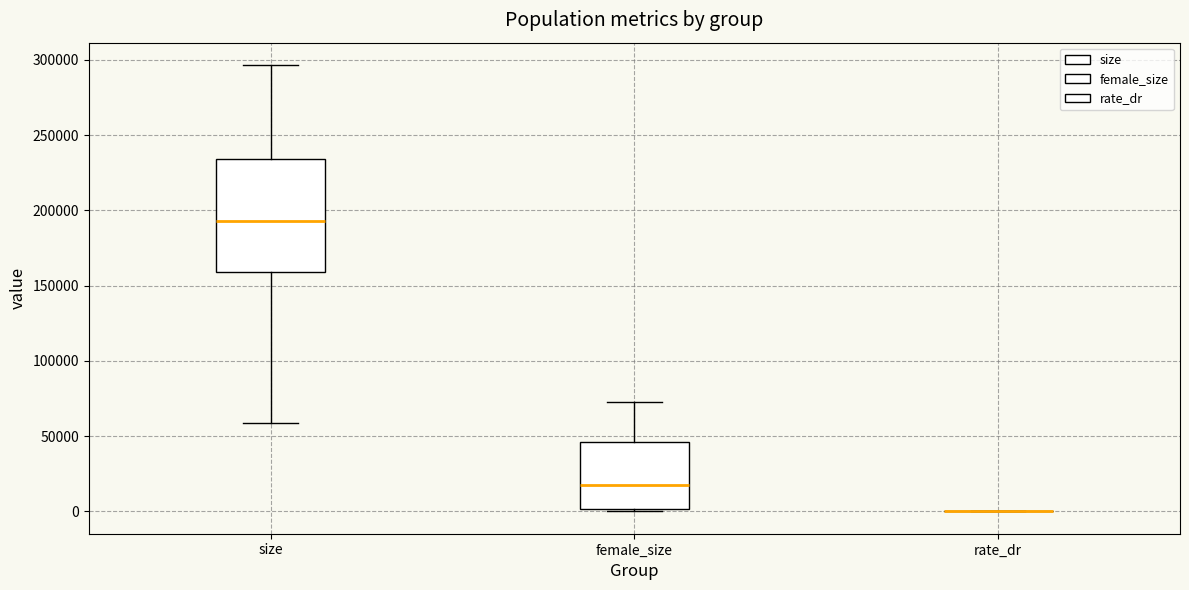

Reading left to right, read every box against the y-axis: the position of its median line, the range the box covers, and the ends of its whiskers. The values are not printed on the chart, so give them approximately, as read against the axis.

size: median 195000, box 160000 to 235000, whiskers 60000 to 295000
female_size: median 20000, box 0 to 45000, whiskers 0 (just below the box's lower edge) to 75000
rate_dr: box collapsed to a line at 0, whiskers 0 to 0